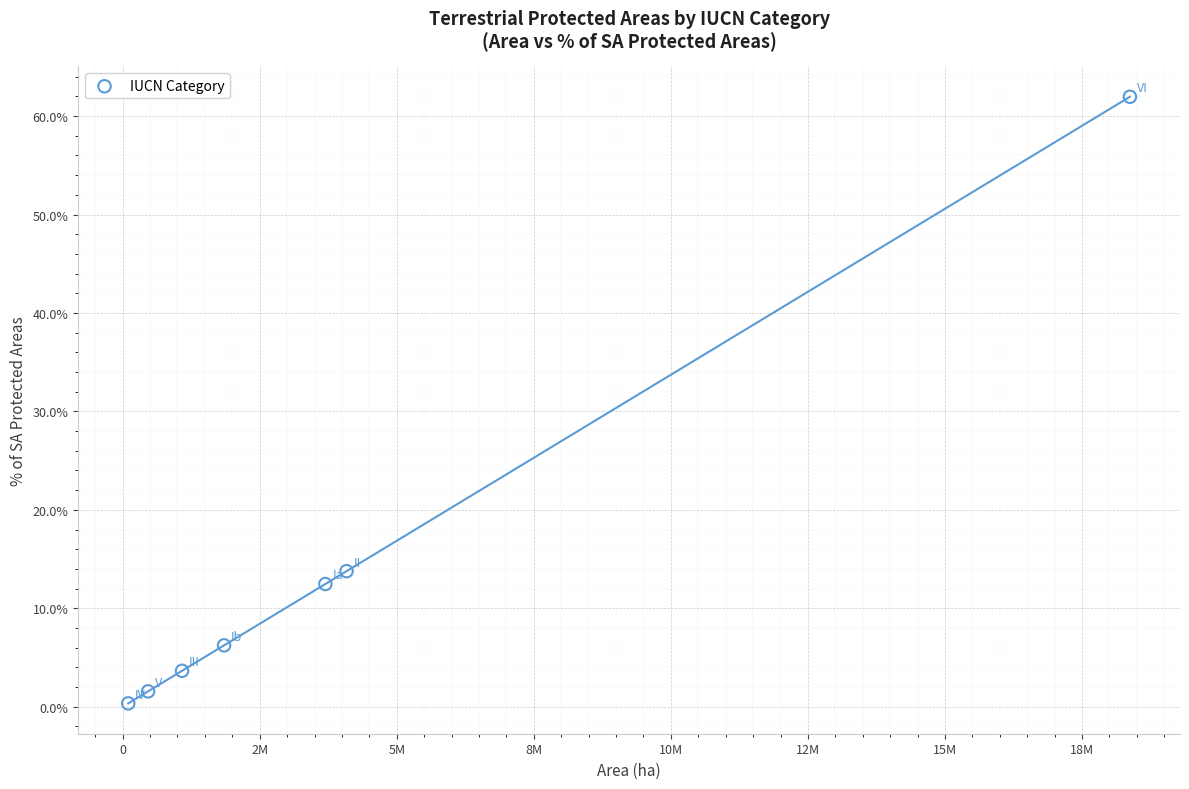

What is the range of Y values (max minus min)?

61.6